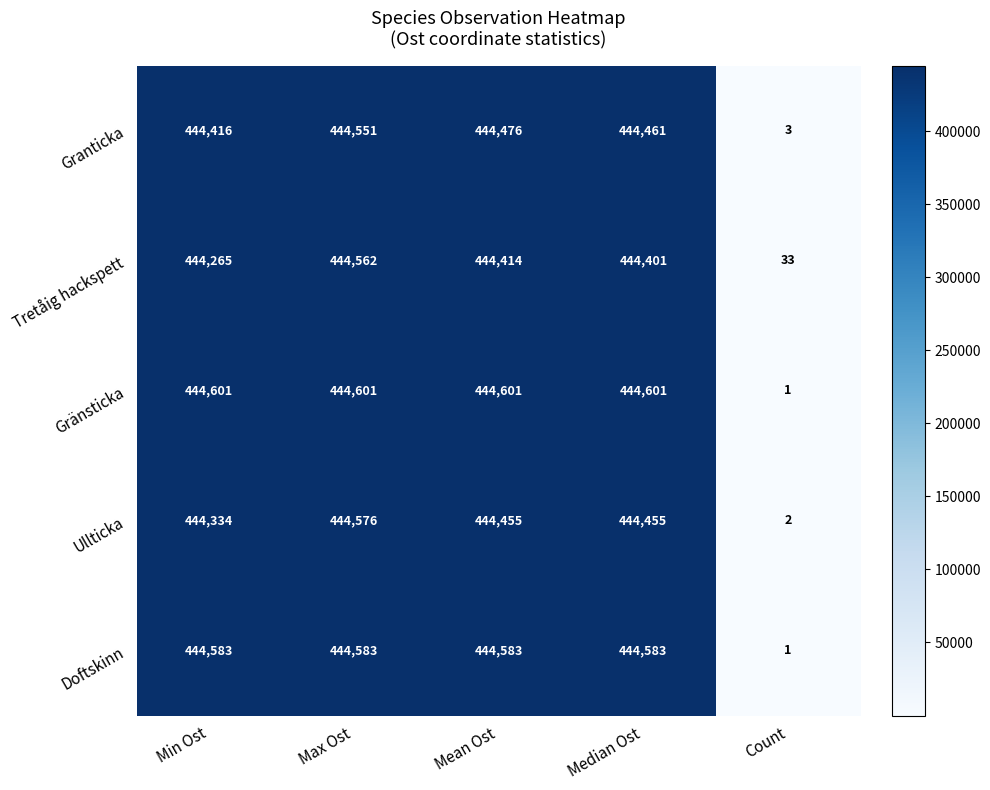

True or false: Gränsticka has a value of 444601 at Min Ost.

True